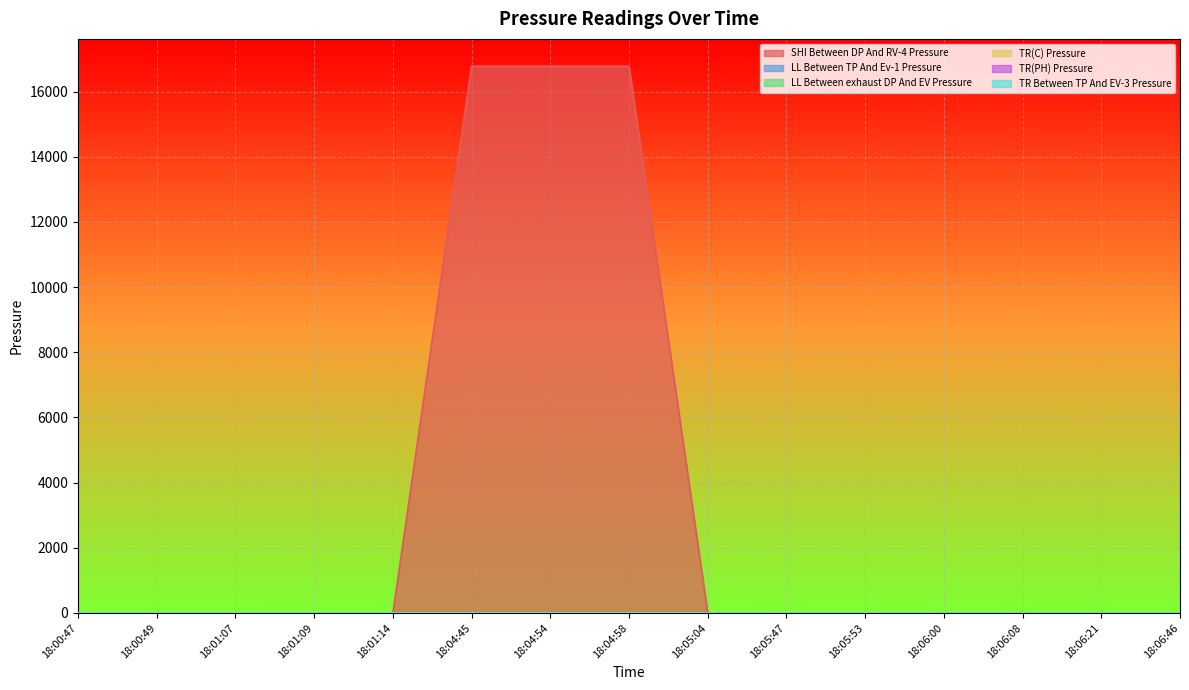

Between 18:01:07 and 18:05:53, which series saw the biggest shift?

SHI Between DP And RV-4 Pressure